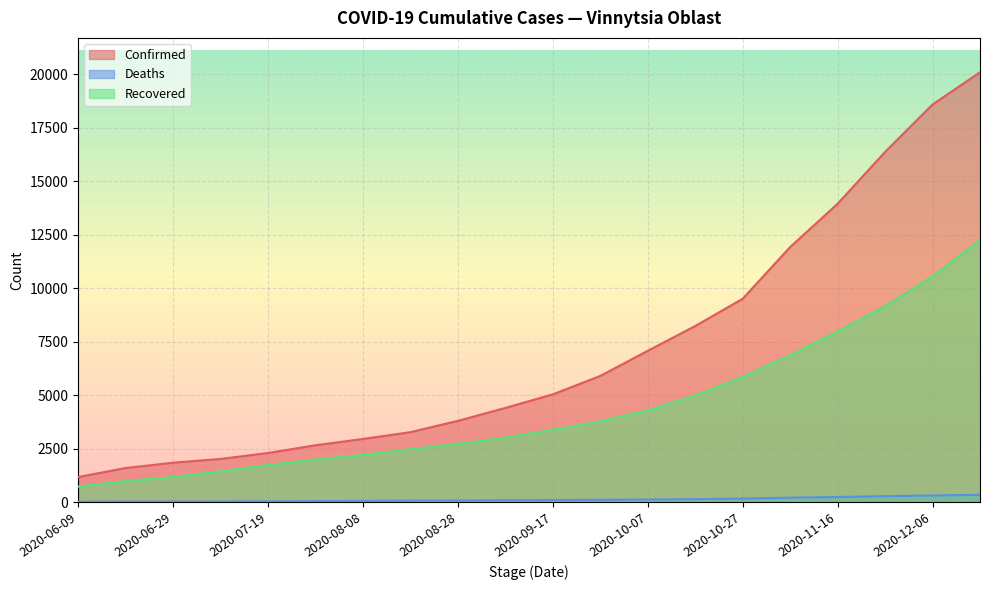

How many values in the Confirmed series are below 5039?

10